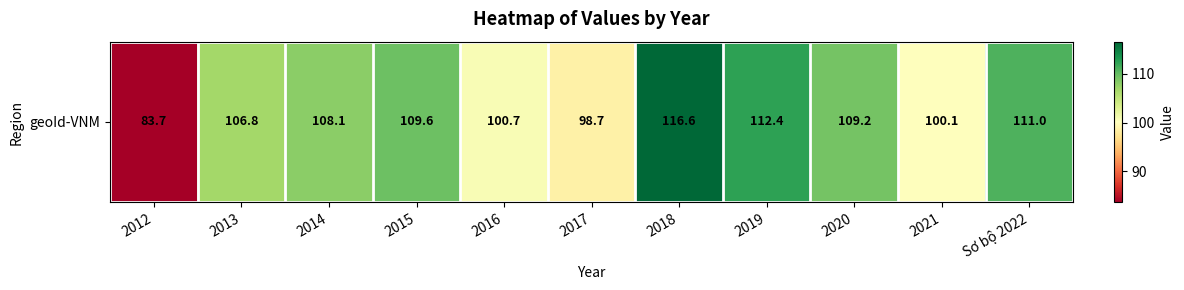

True or false: the data shows 100.1 at 2021.

True